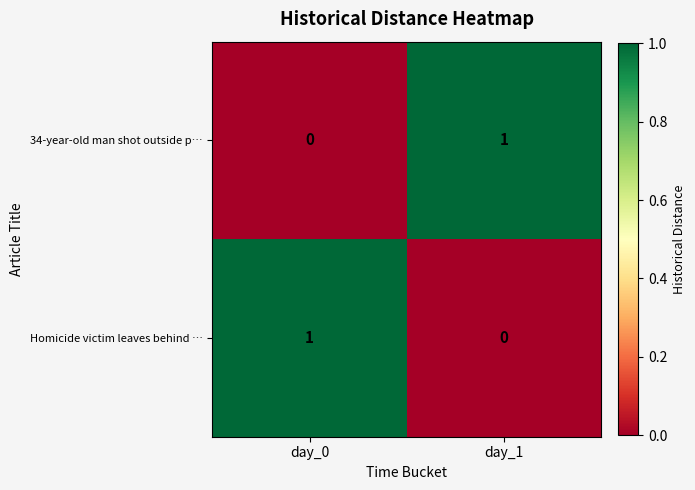

How many values in the Homicide victim leaves behind … series are below 1?

1